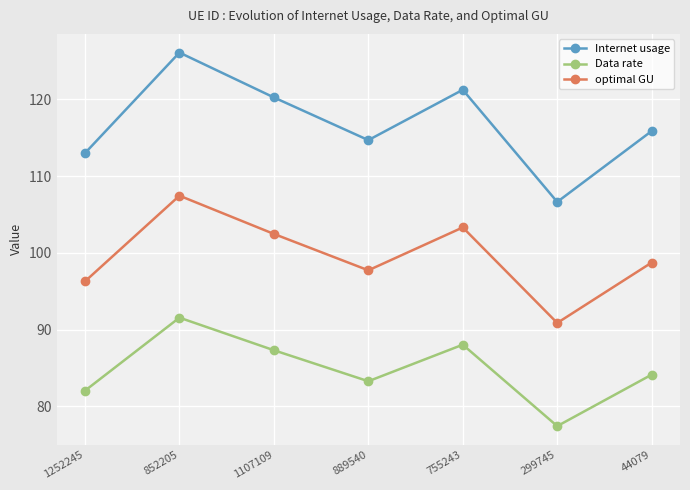

Is this an area chart (filled region under the line)?

No